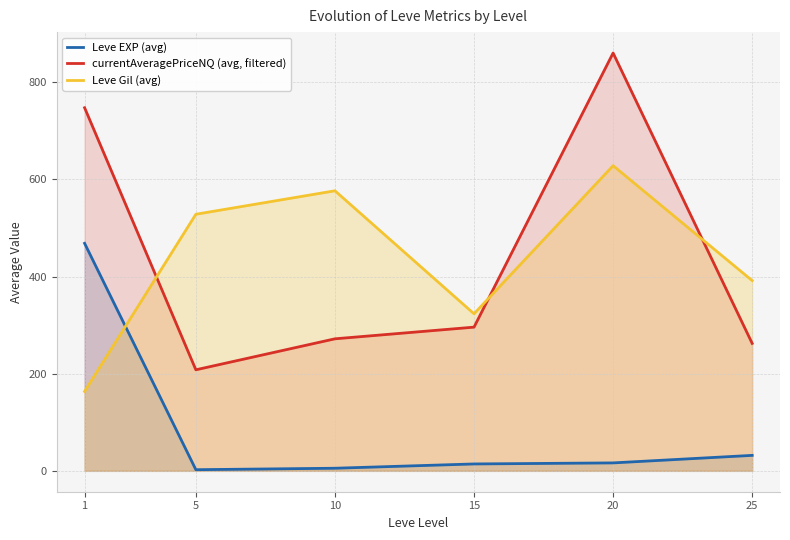

Which category has the lowest value in the Leve Gil (avg) series?

1